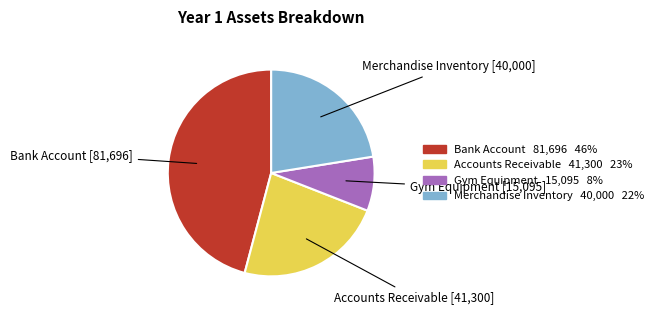

Approximately how many times larger is the value at Merchandise Inventory 40,000 22% compared to Bank Account 81,696 46%?

0.5